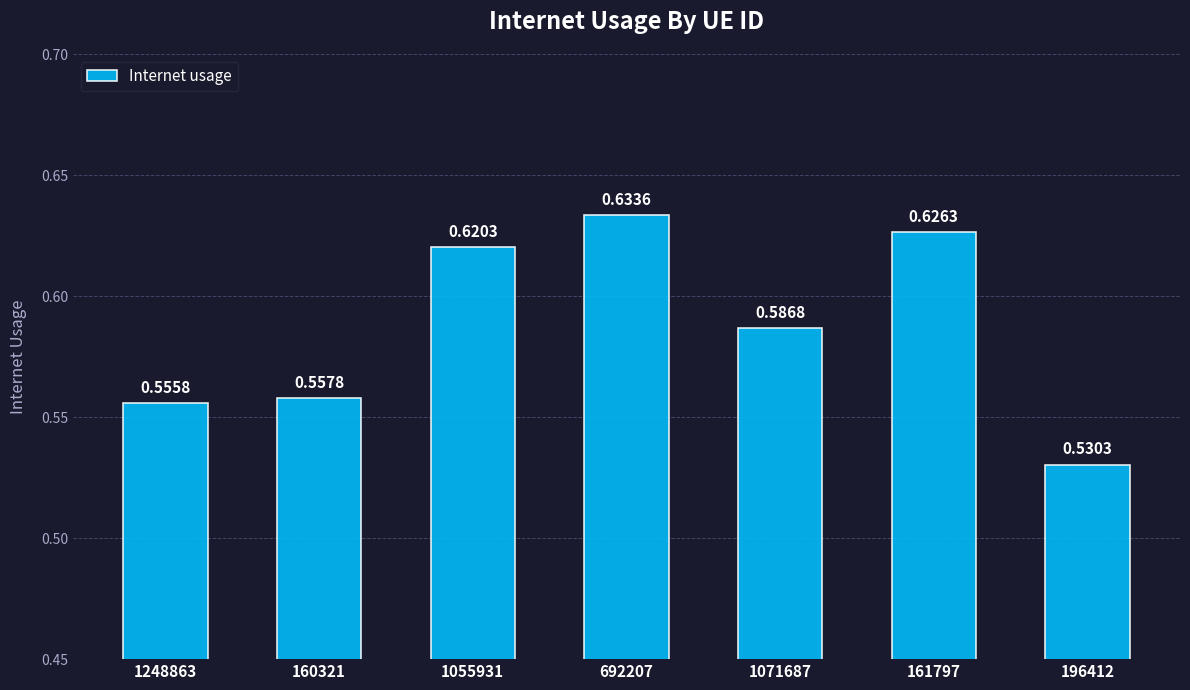

What is the sum of the values at 160321 and 1055931?

1.2